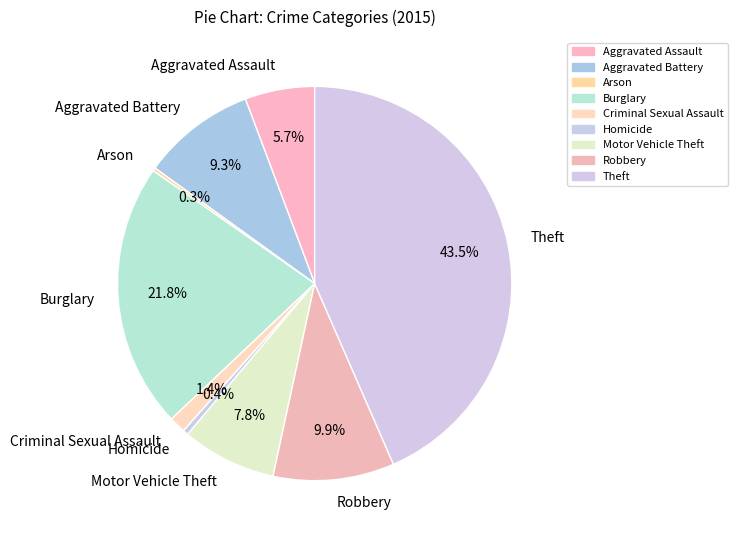

What is the largest slice in the pie chart?

Theft